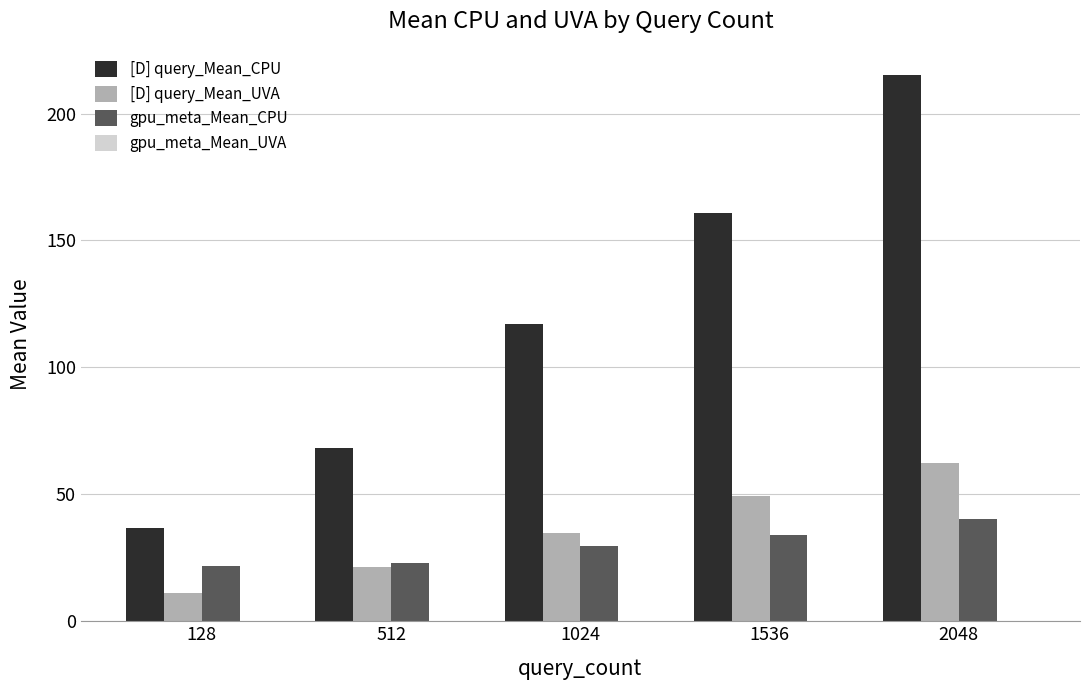

What is the average value of the gpu_meta_Mean_CPU series?

29.8